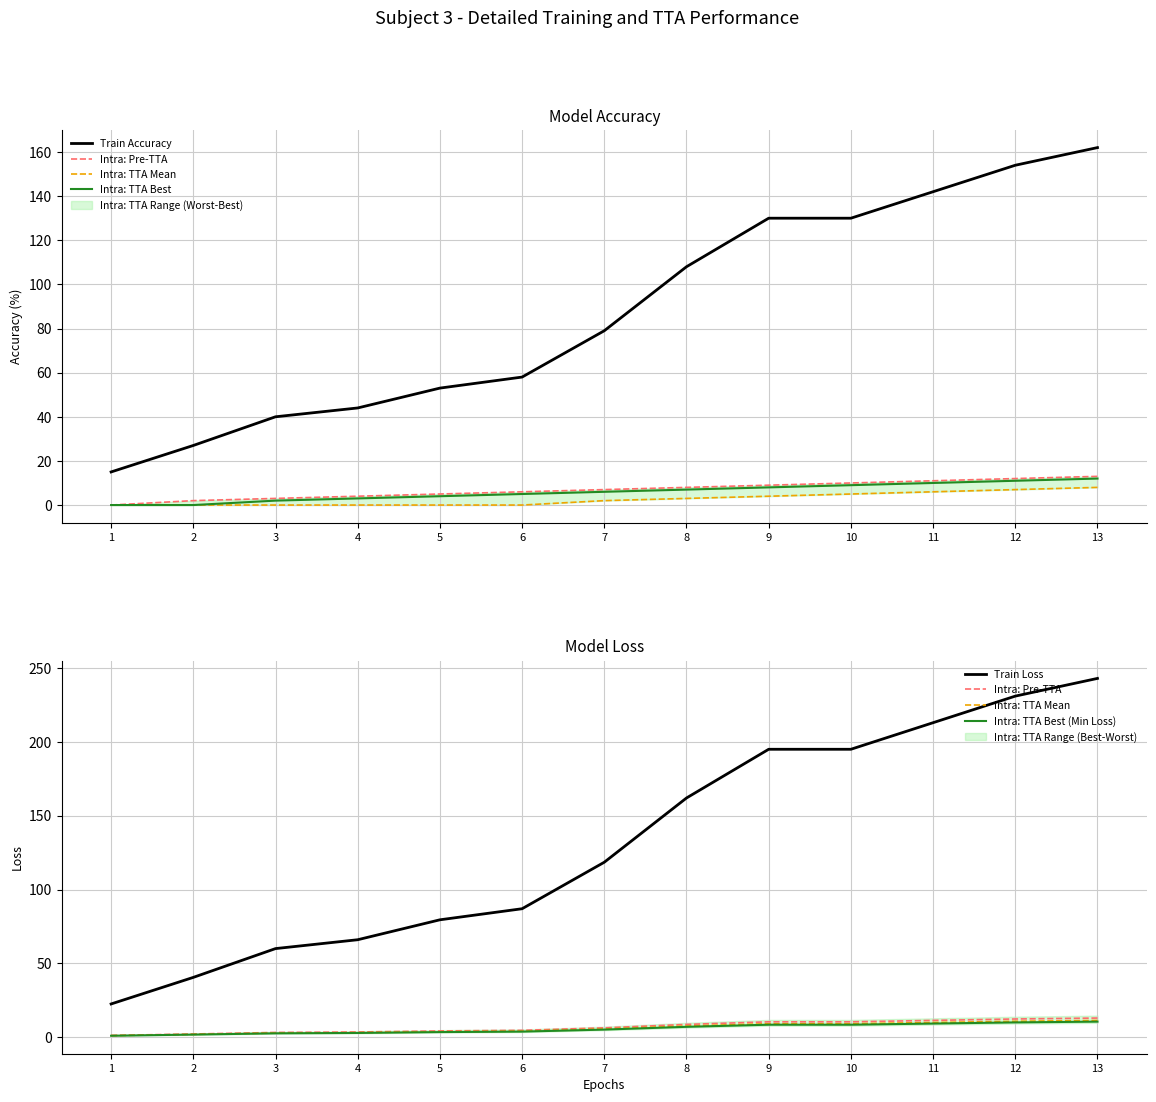

What is the difference between the Intra: TTA Best values at 1 and 7?

6.0